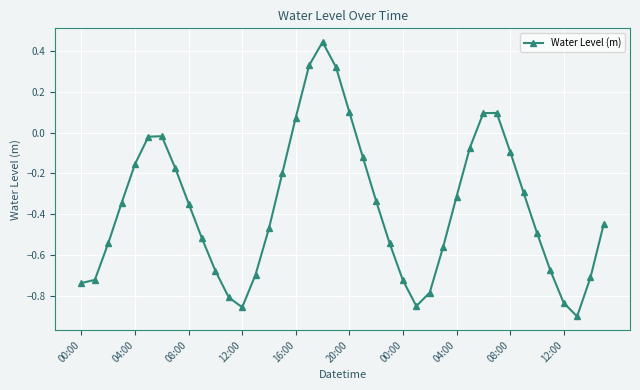

How many points are higher than both their immediate neighbors (excluding endpoints)?

3